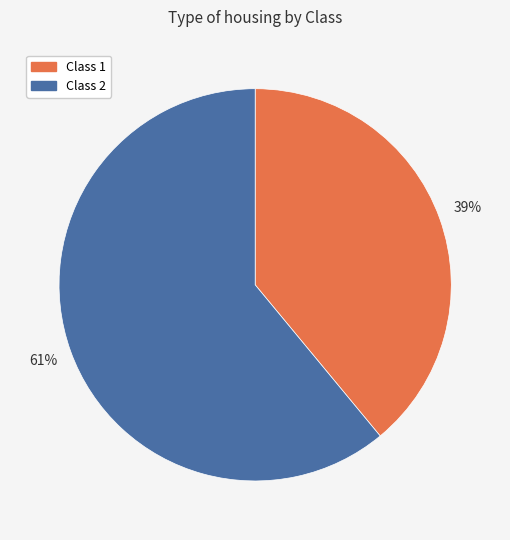

Count the number of slices in the pie.

2